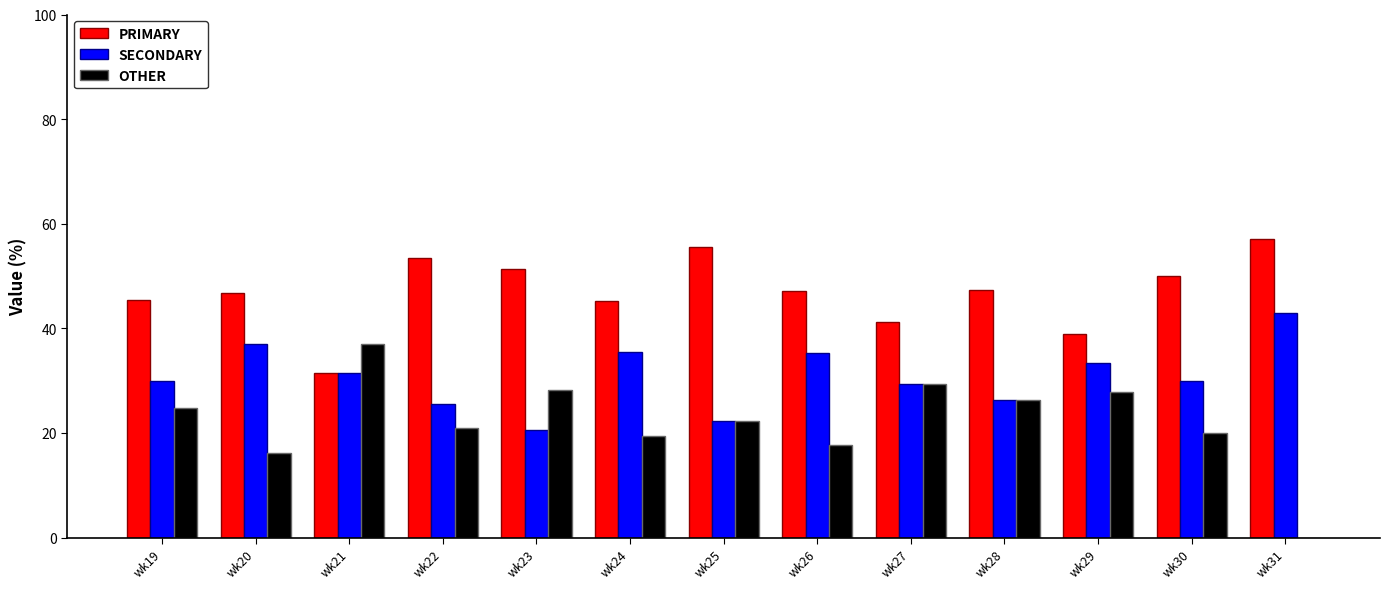

How many values in the OTHER series exceed 22?

7